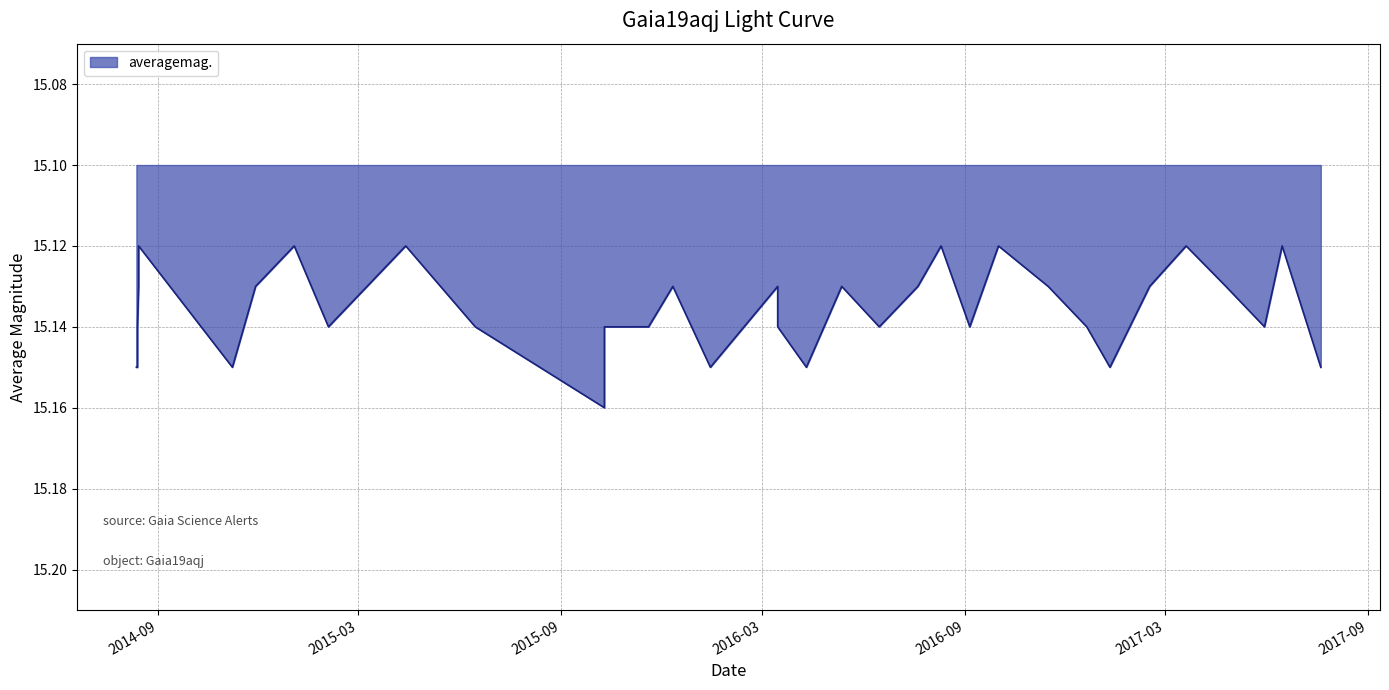

Count the number of categories in the chart.

40